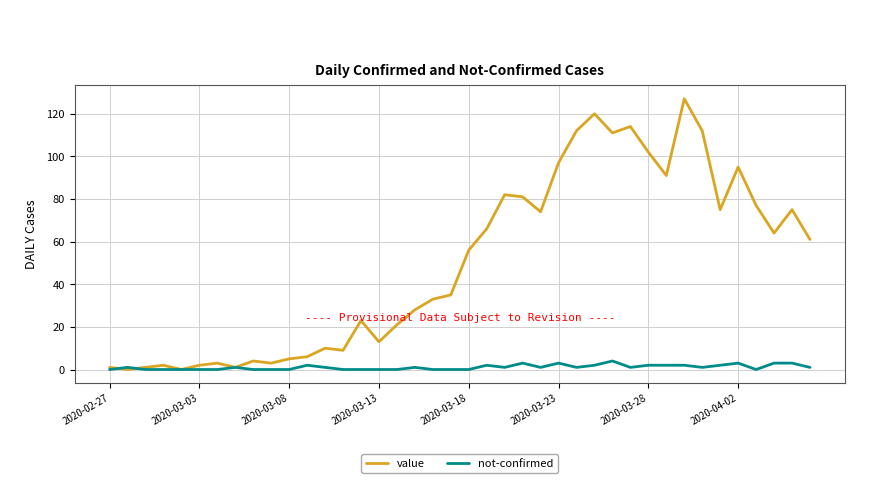

Which series has the largest total across all categories?

value